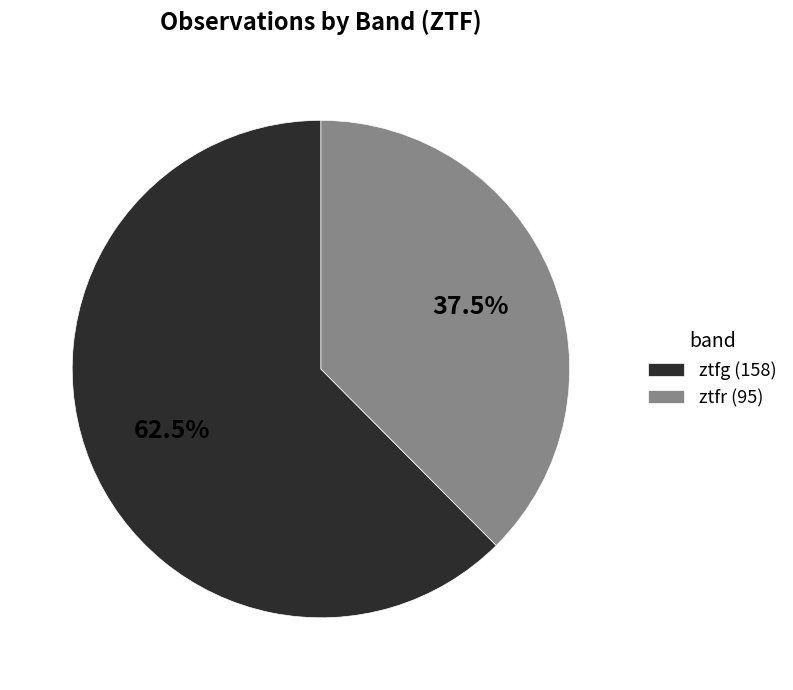

Which category accounts for the majority?

ztfg